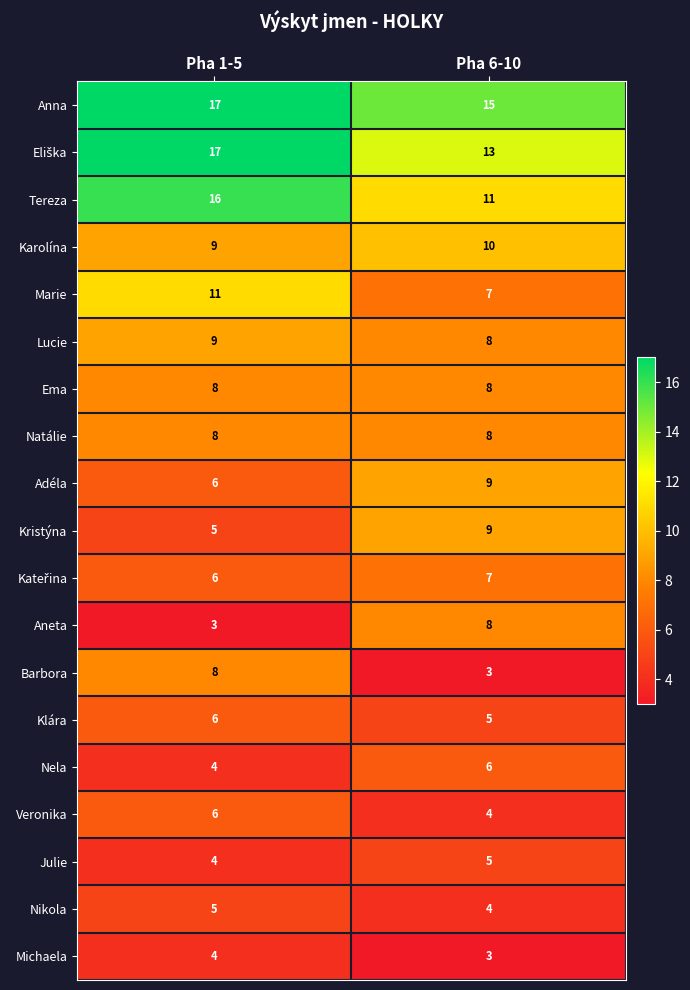

The value of Anna at Pha 6-10 is 15. True or false?

True